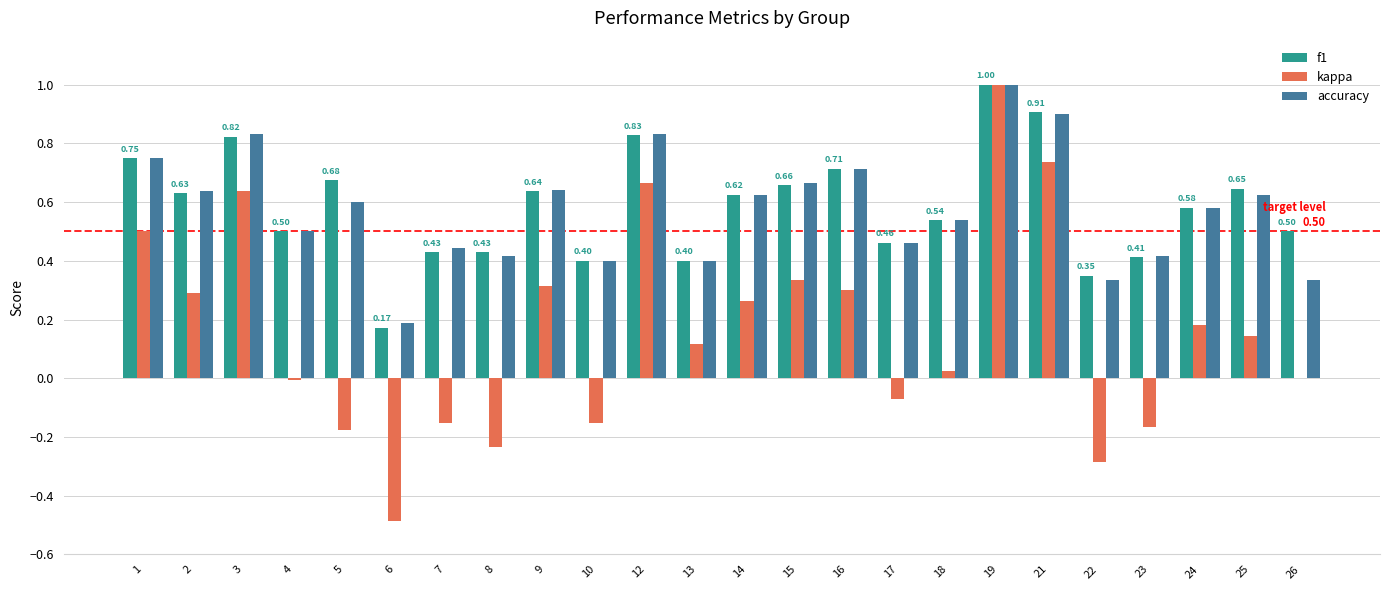

What are all the series names shown in the legend?

f1, kappa, accuracy